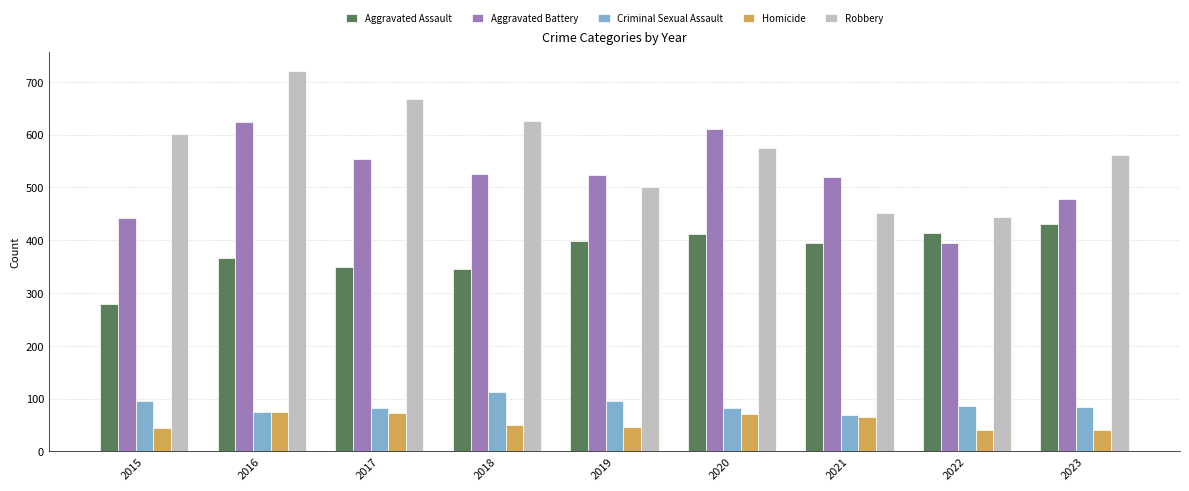

The Criminal Sexual Assault series shows 44 at 2020. True or false?

False